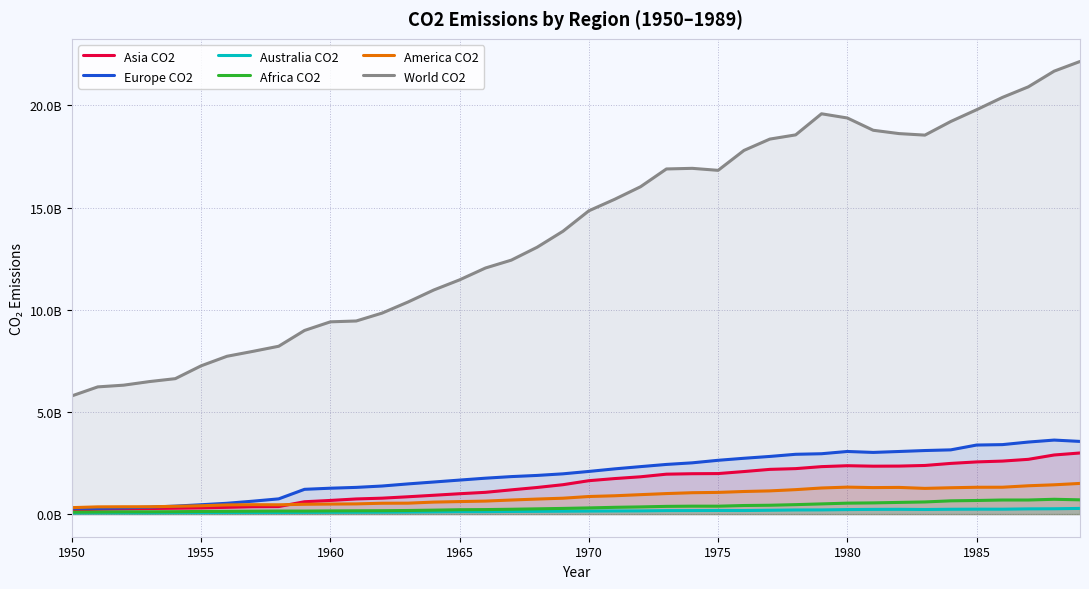

How many interior local peaks does the Asia CO2 series have?

1